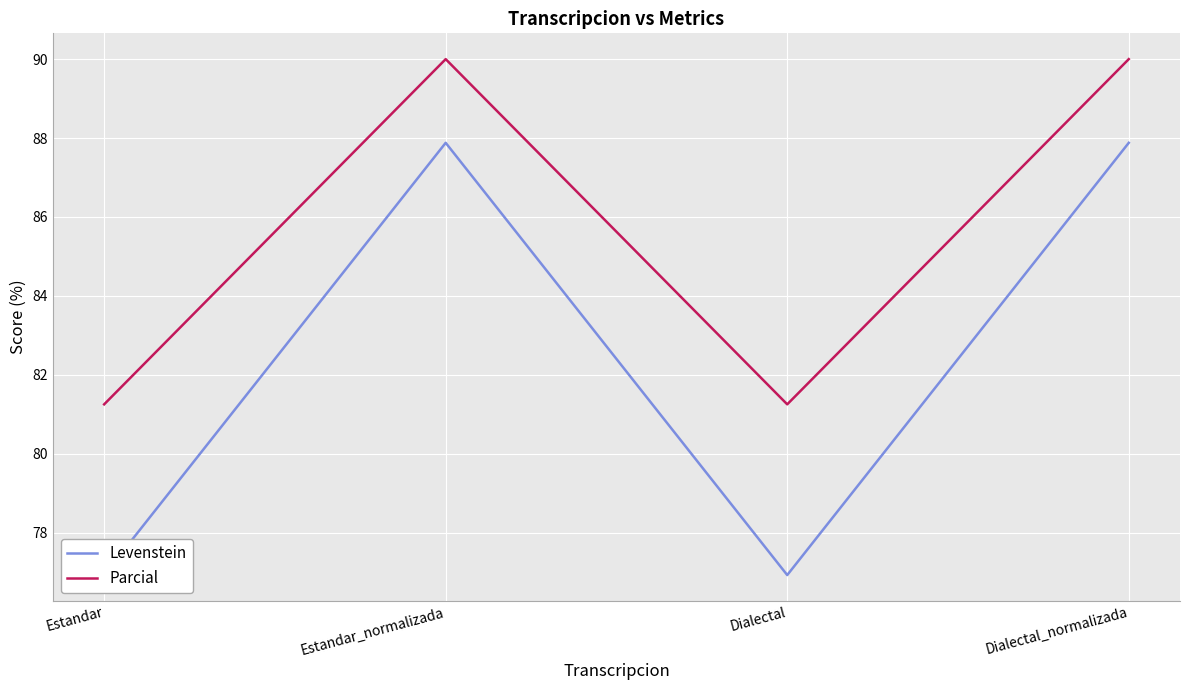

What is the sum of the Parcial values at Dialectal_normalizada and Estandar?

171.2